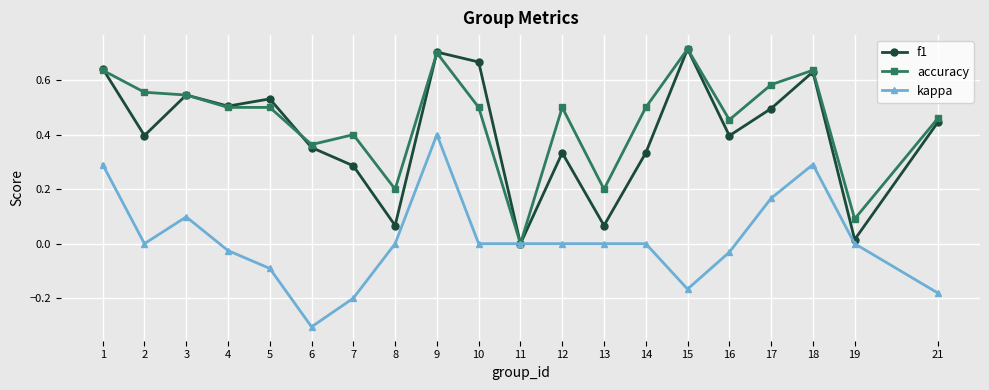

At which category is the sum across all series the highest?

9